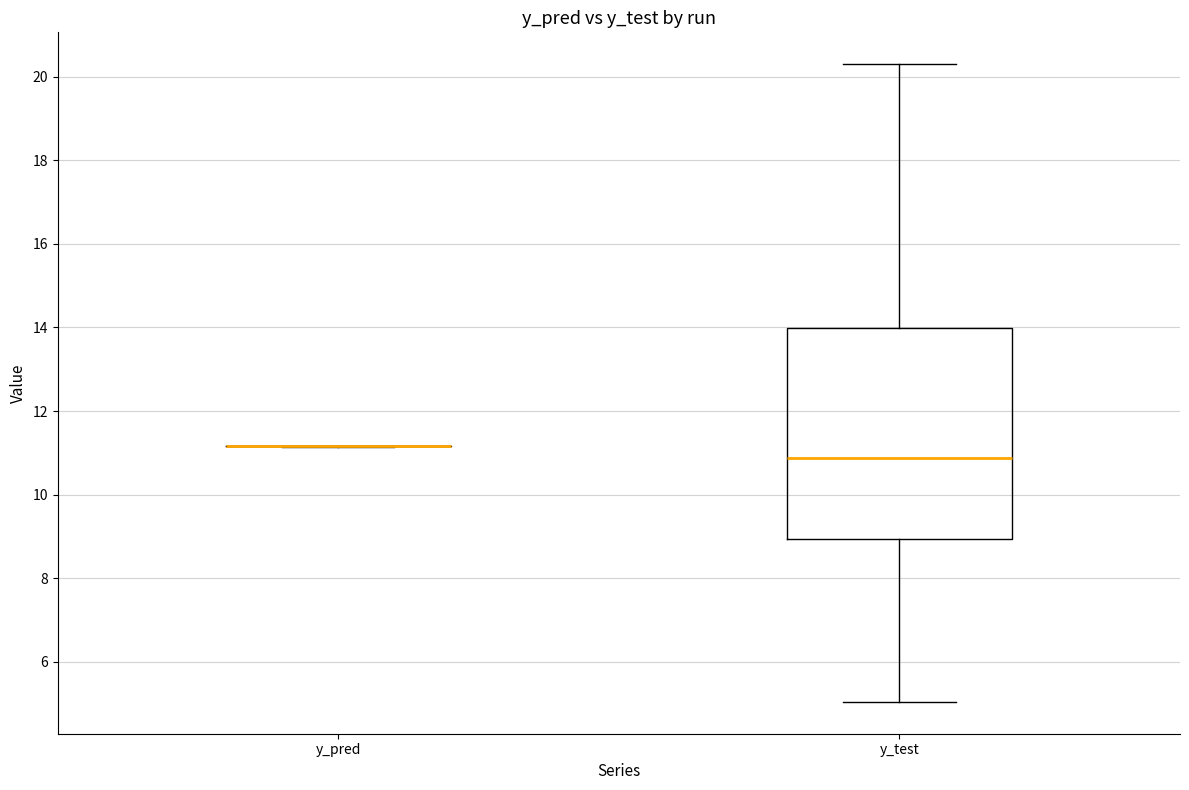

Reading left to right, transcribe this box plot: for each box, give where its median line is, the range the box spans, and where its two whiskers end, as read against the y-axis. The values are not printed on the chart, so give them approximately, as read against the axis.

y_pred: box collapsed to a line at 11.2, whiskers 11.2 to 11.2
y_test: median 10.8, box 9.0 to 14.0, whiskers 5.0 to 20.2